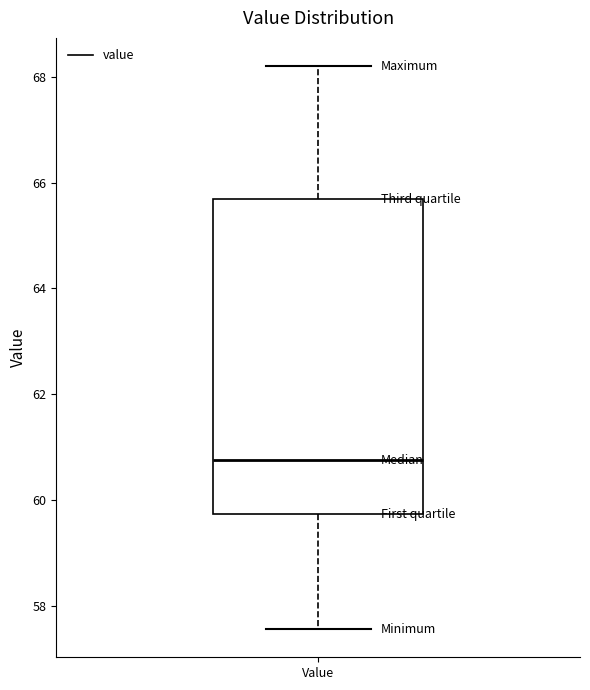

Where does the lower whisker of the box for Value end on the y-axis? The values are not printed on the chart, so give them approximately, as read against the axis.

57.6